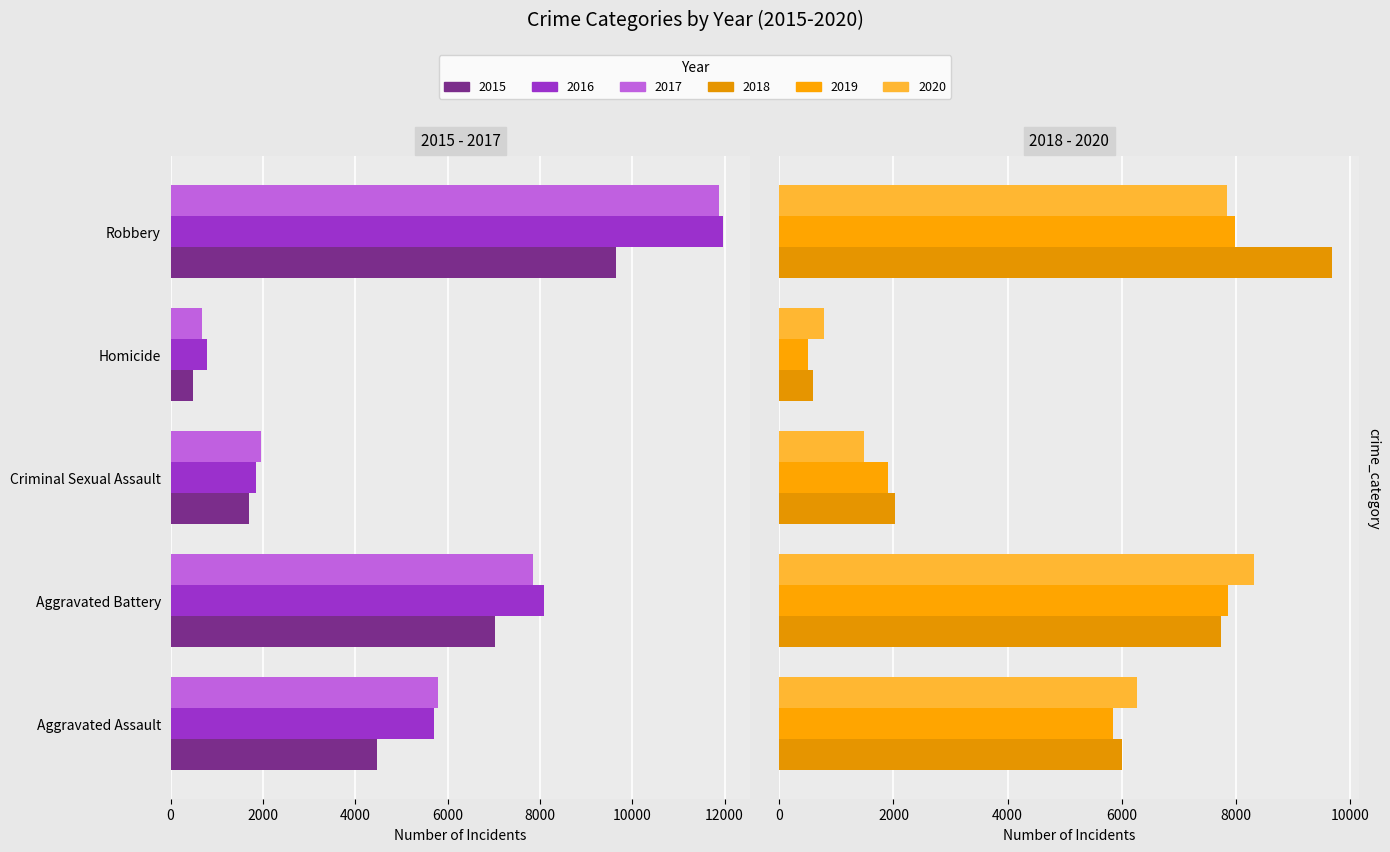

At how many categories does at least one series exceed 9622?

1